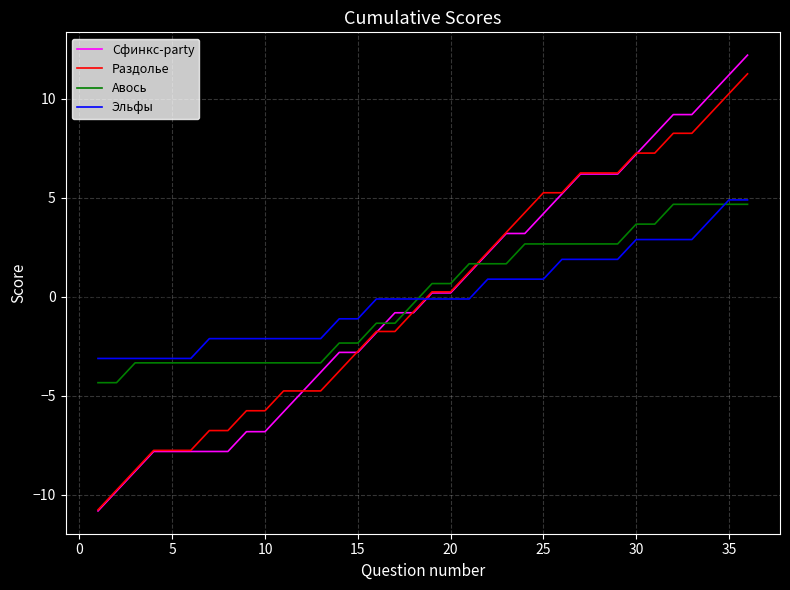

Is this an area chart (filled region under the line)?

No